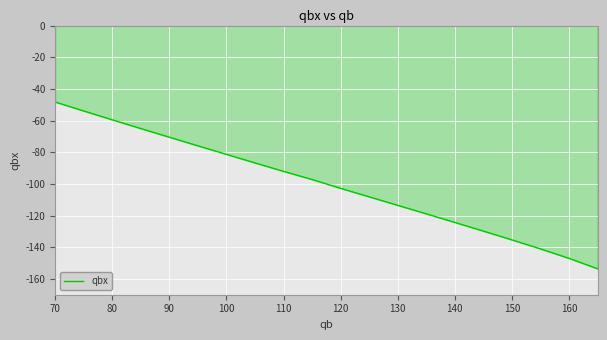

What is the difference between the maximum and minimum values?

105.3